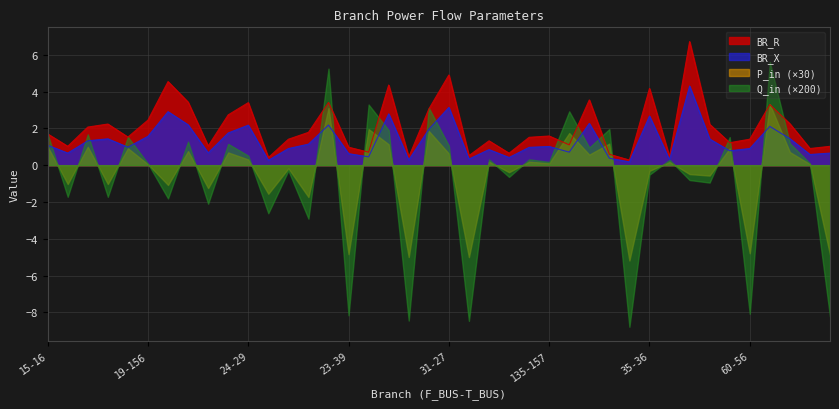

What value does the BR_R series have at 90-118?

2.2